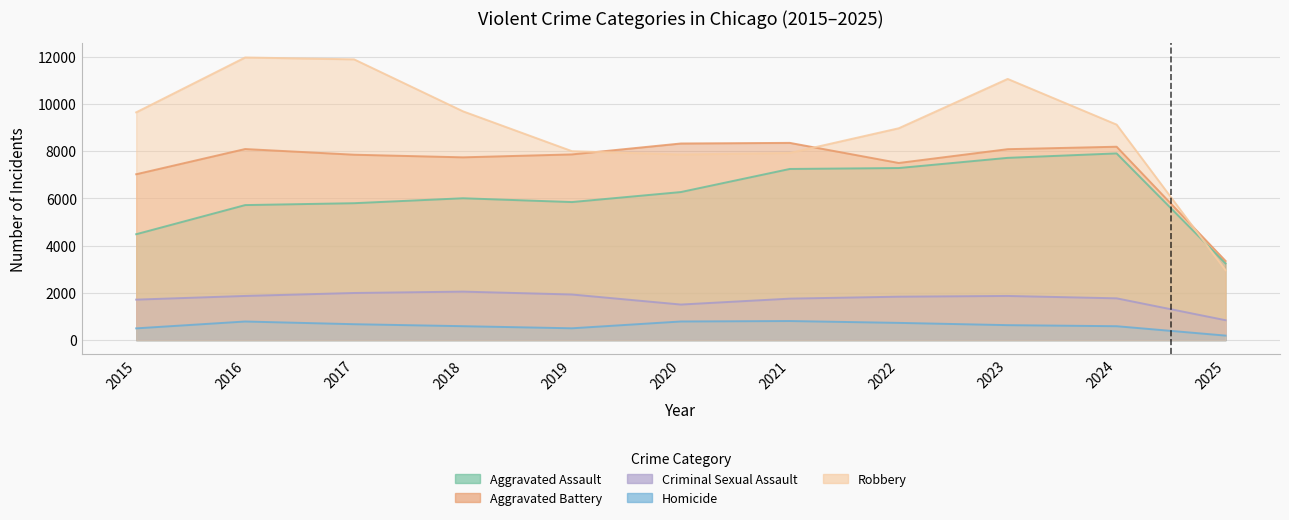

True or false: Aggravated Battery and Homicide cross at least once.

False